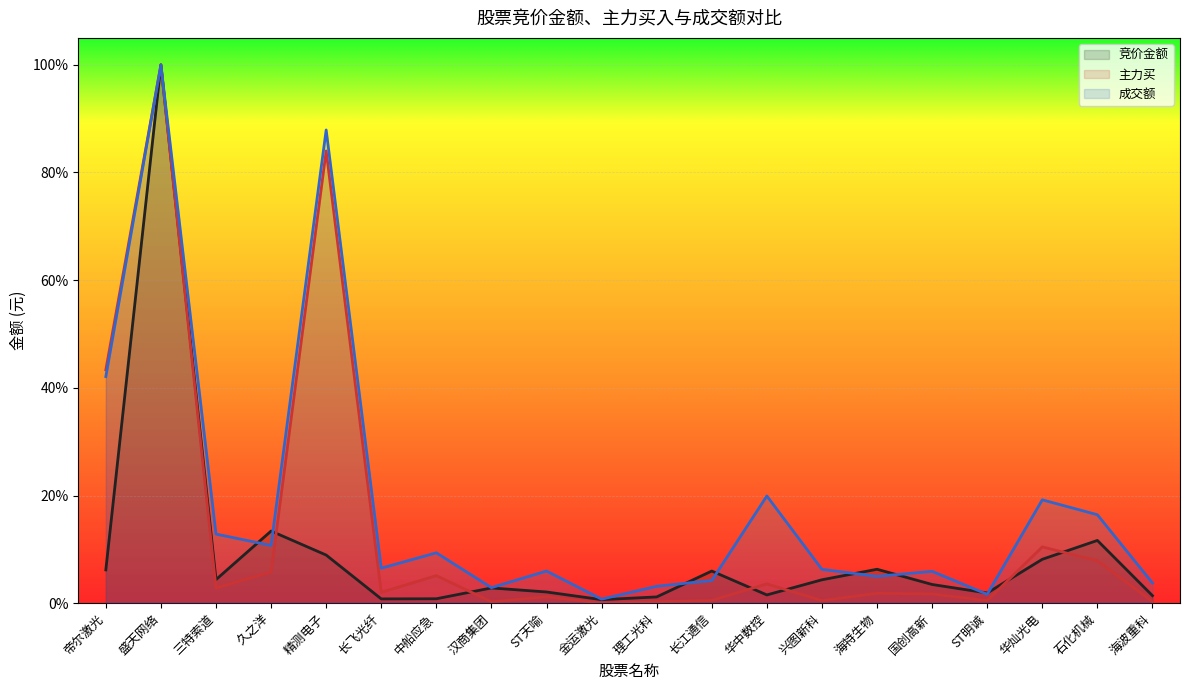

Reading left to right, transcribe all the data shown in this chart.

竞价金额: 0.1	1.0	0.0	0.1	0.1	0.0	0.0	0.0	0.0	0.0	0.0	0.1	0.0	0.0	0.1	0.0	0.0	0.1	0.1	0.0
主力买: 0.4	1.0	0.0	0.1	0.8	0.0	0.1	0.0	0.0	0.0	0.0	0.0	0.0	0.0	0.0	0.0	0.0	0.1	0.1	0.0
成交额: 0.4	1.0	0.1	0.1	0.9	0.1	0.1	0.0	0.1	0.0	0.0	0.0	0.2	0.1	0.0	0.1	0.0	0.2	0.2	0.0